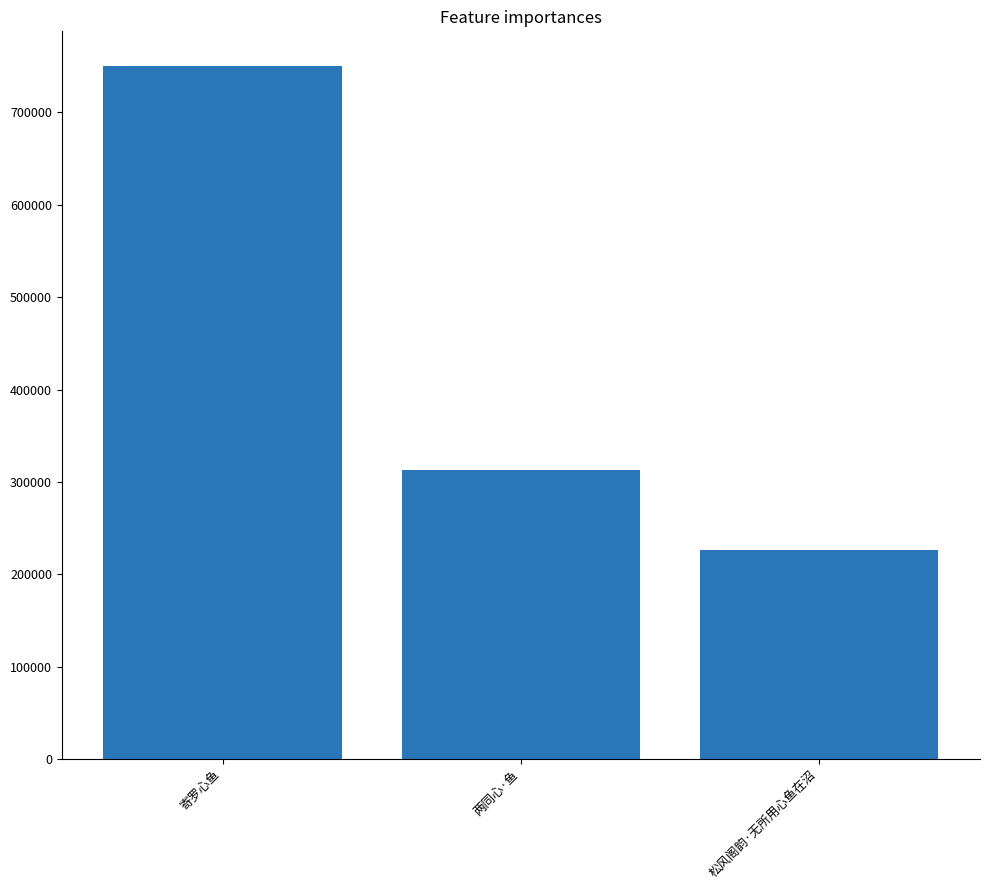

Where is the data nearest to the value 488505?

两同心·鱼